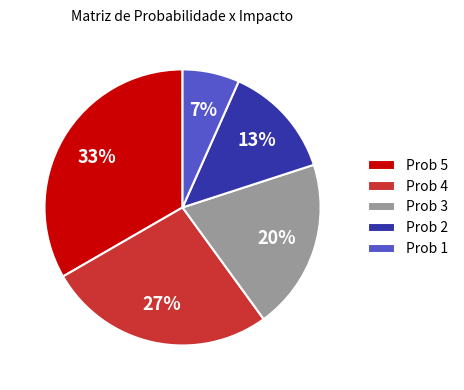

How many segments does this pie chart have?

5